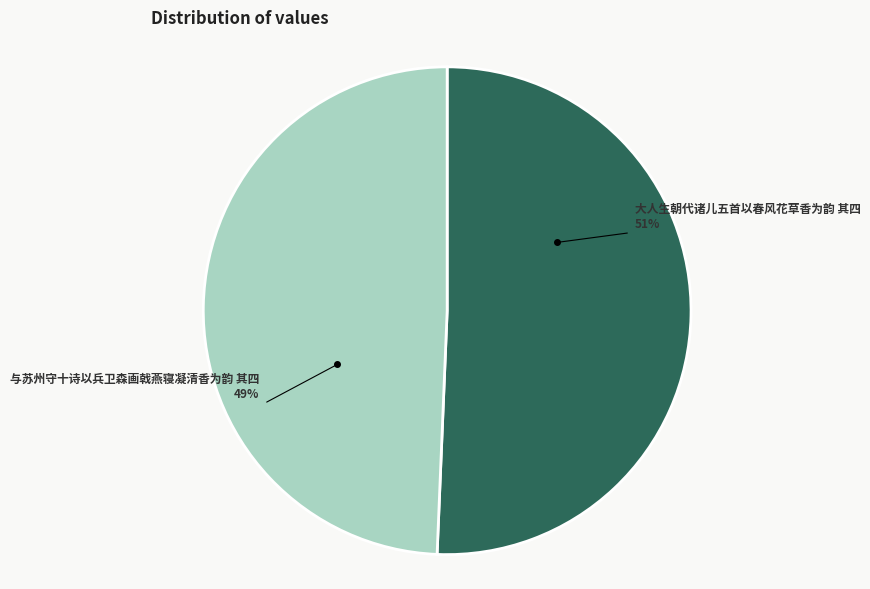

Which slice is the smallest?

与苏州守十诗以兵卫森画戟燕寝凝清香为韵 其四